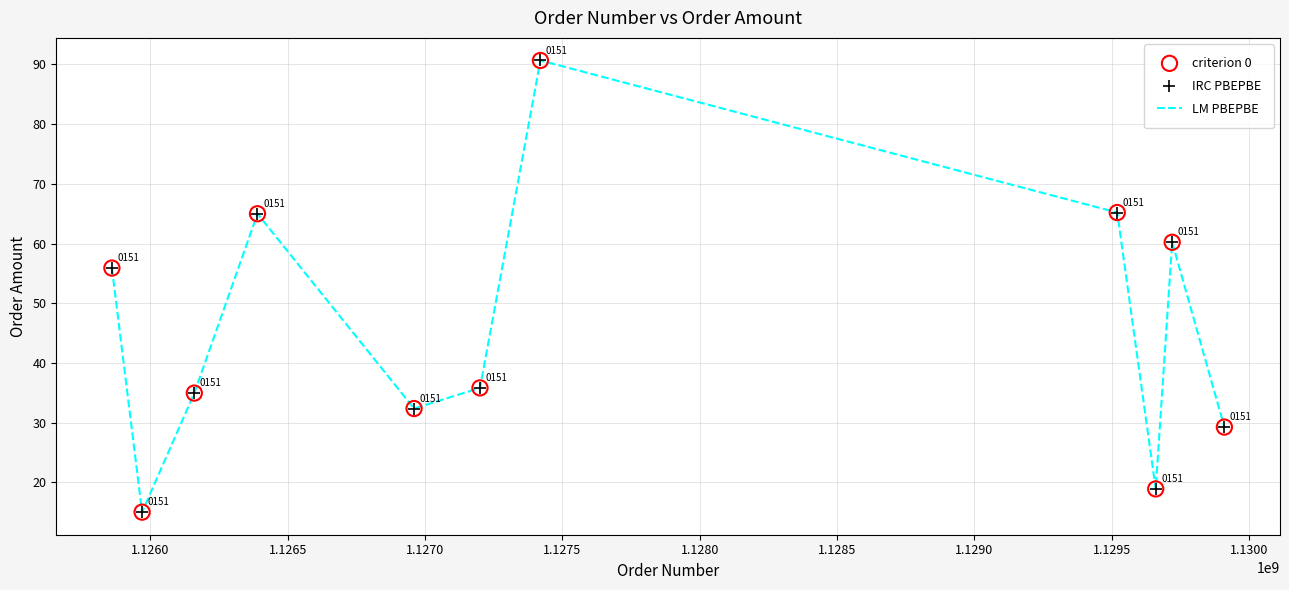

What is the smallest value displayed?

15.0